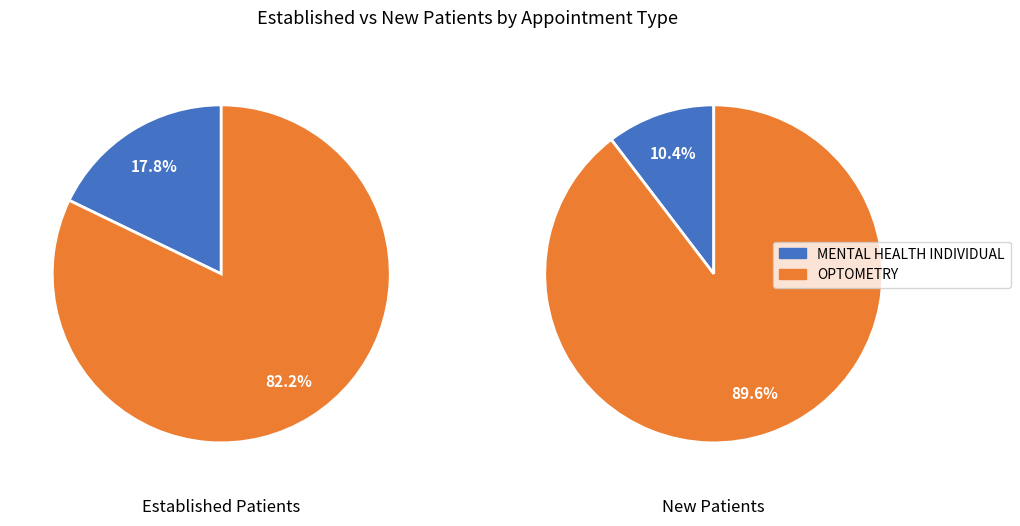

Is it true that OPTOMETRY is 94% of the pie?

False